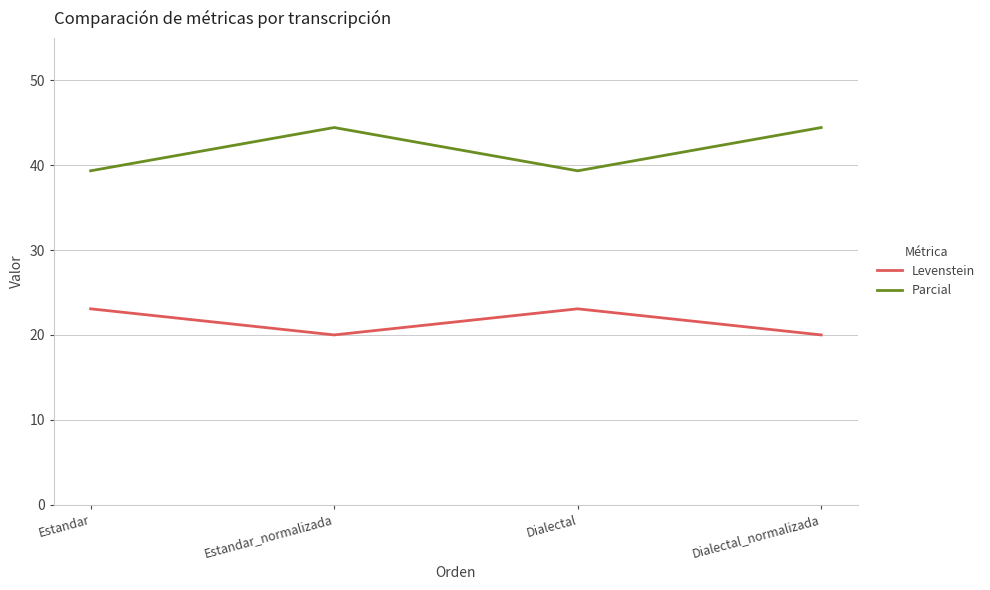

What position from the left is Estandar_normalizada?

2